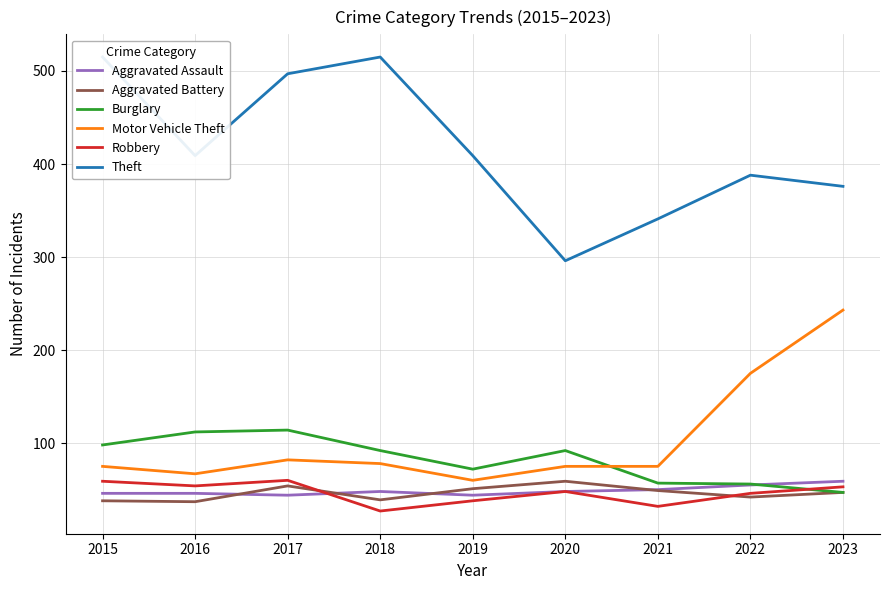

True or false: Aggravated Battery has more than 1 points higher than both neighbors.

True